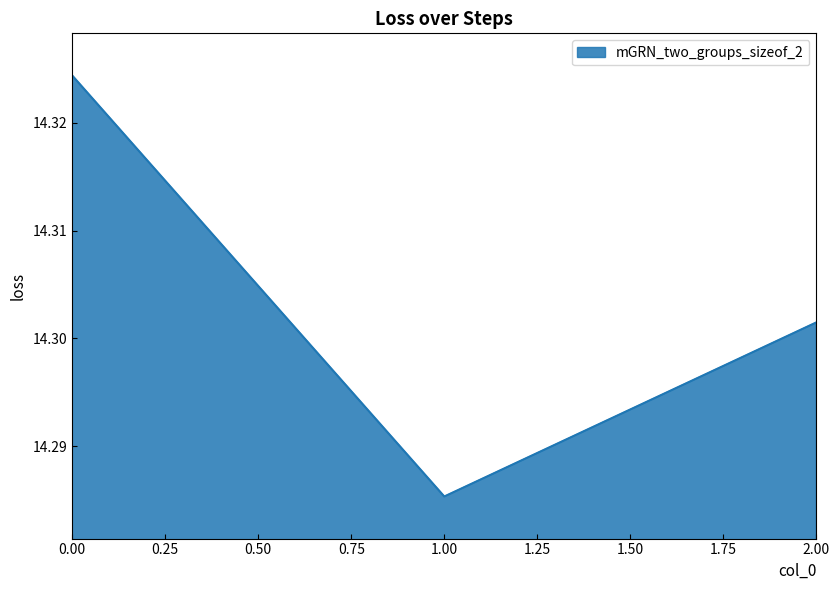

At which category does the chart reach its minimum across all series?

1.00